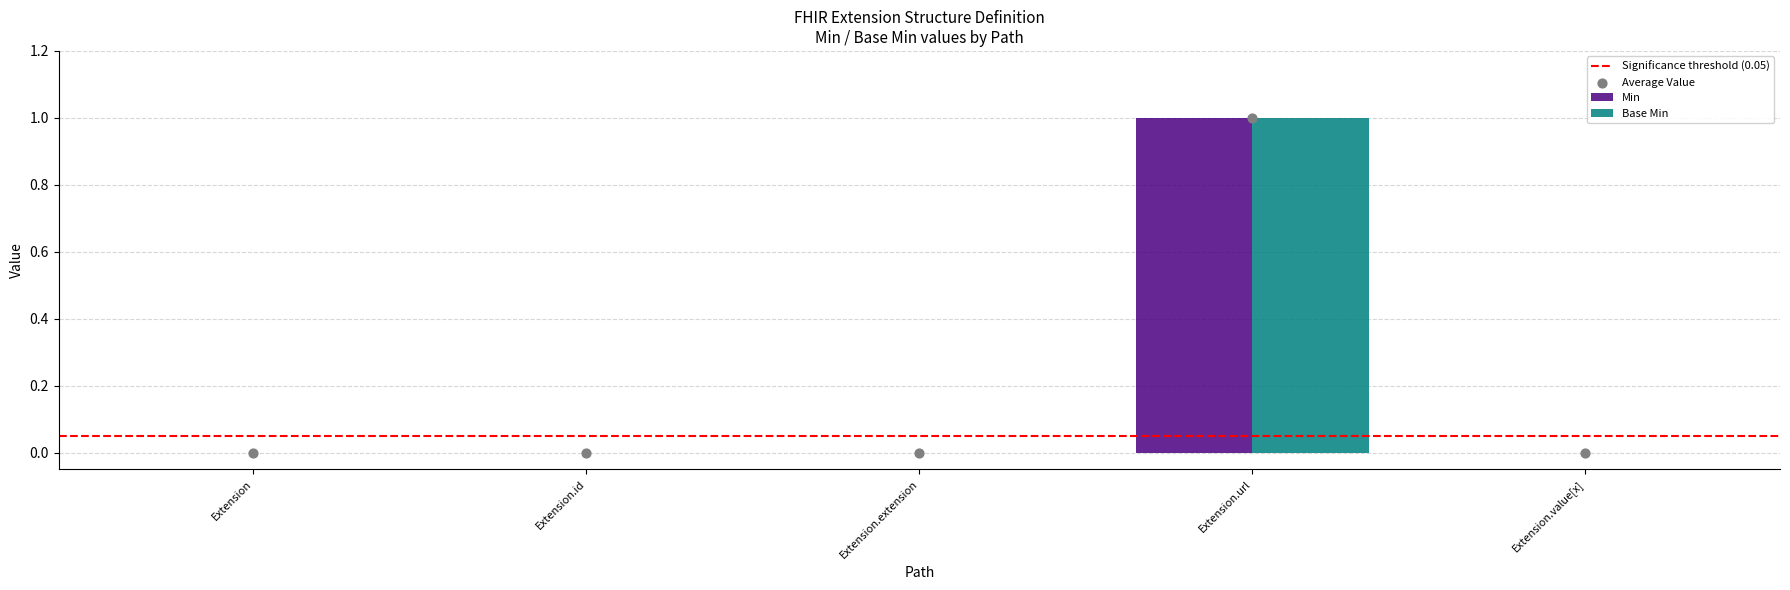

Which series has the largest total across all categories?

Min